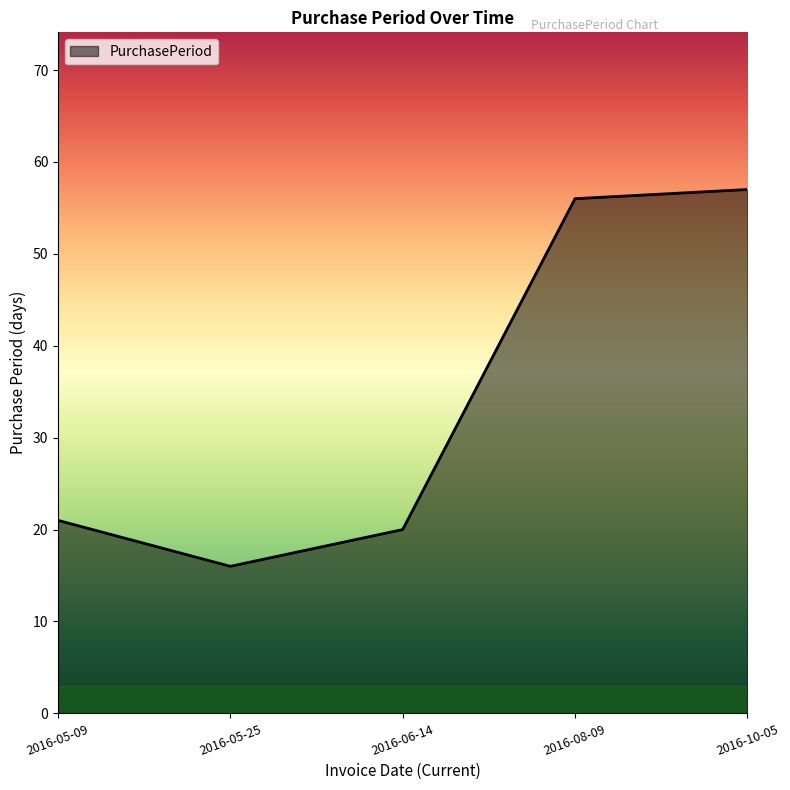

What position from the left is 2016-08-09?

4